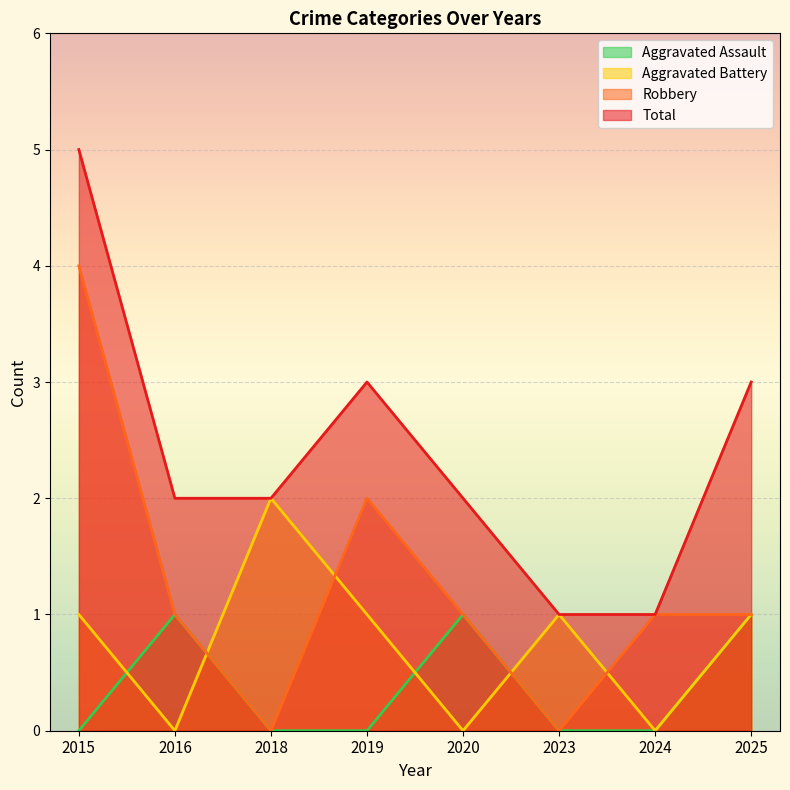

Which series has the largest total across all categories?

Total